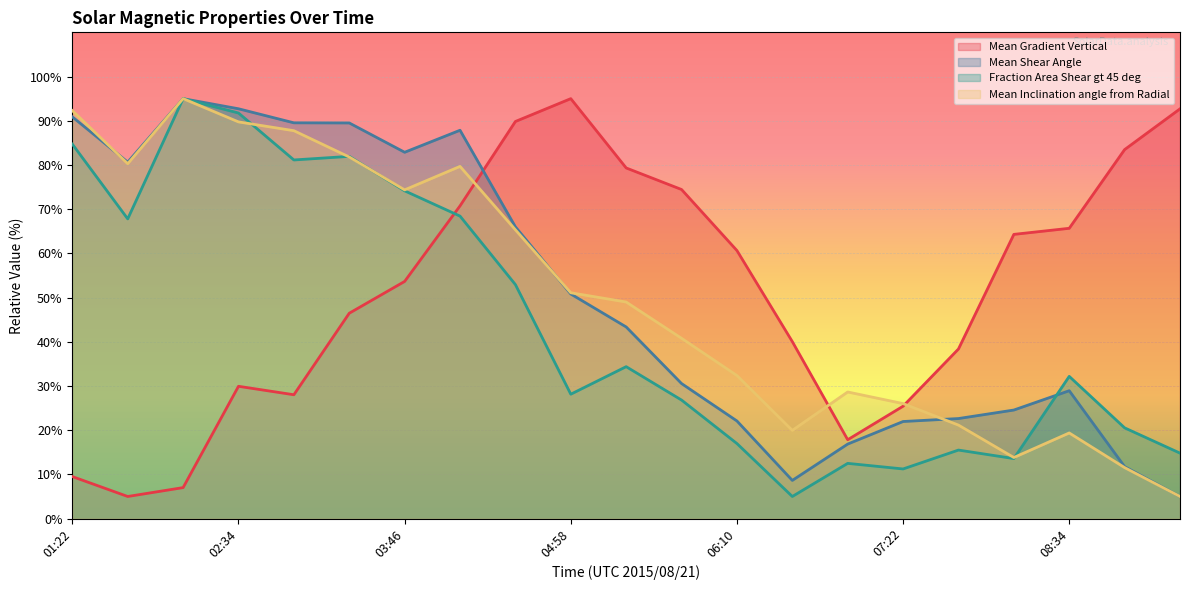

How many interior local peaks does the Mean Gradient Vertical series have?

2